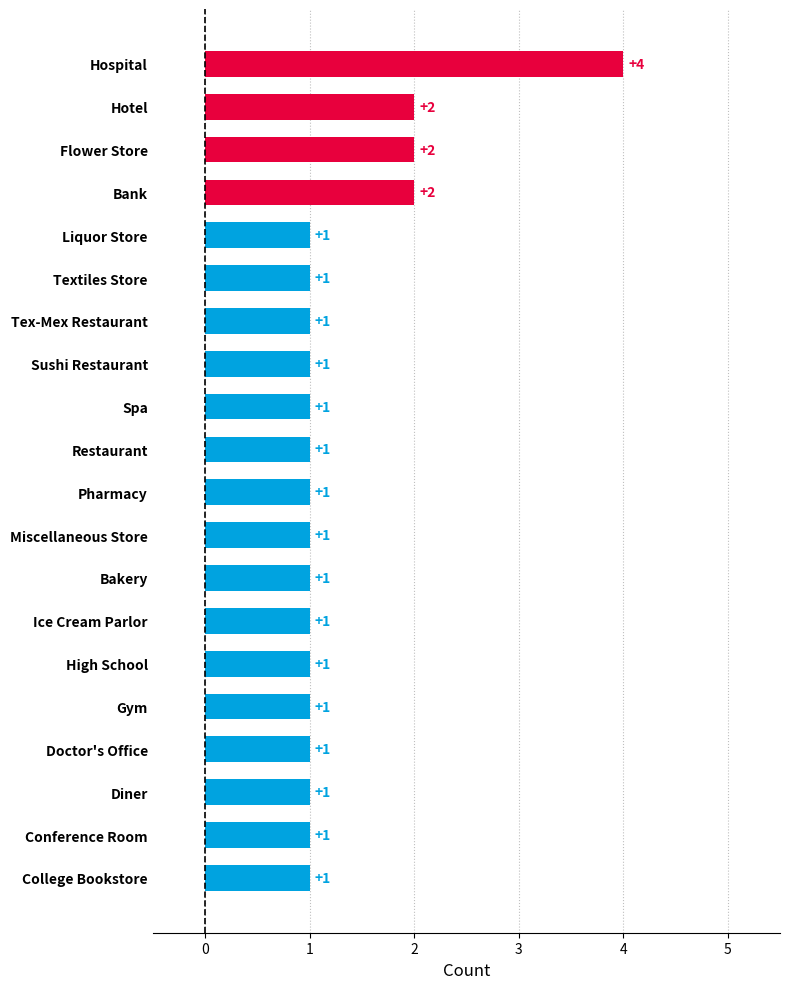

Are the bars grouped side by side (vs. stacked)?

No